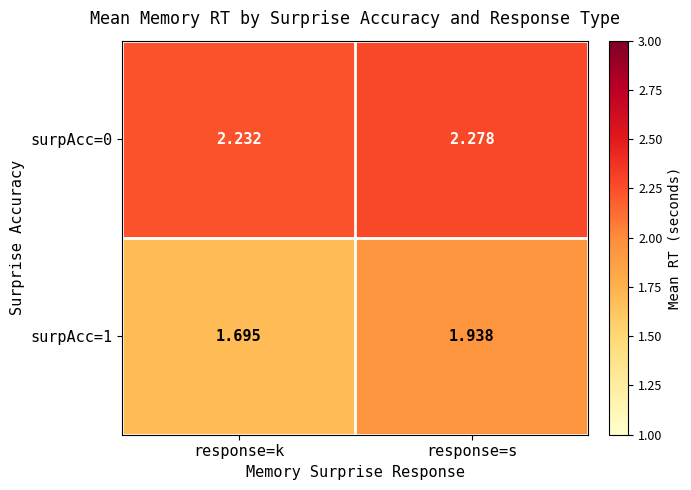

Which label corresponds to the smallest value in the chart?

response=k